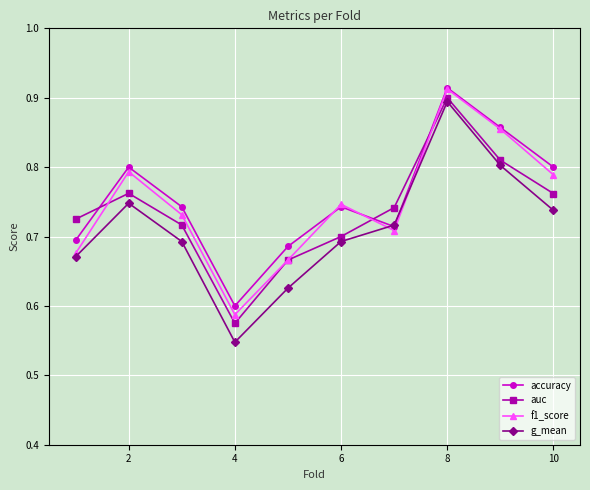

At how many categories does at least one series exceed 0?

10